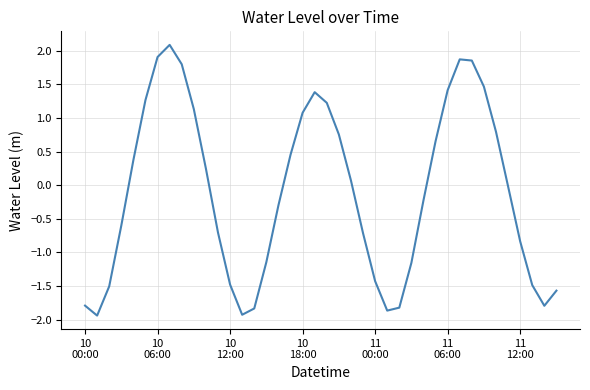

What is the difference between the maximum and minimum values?

4.0